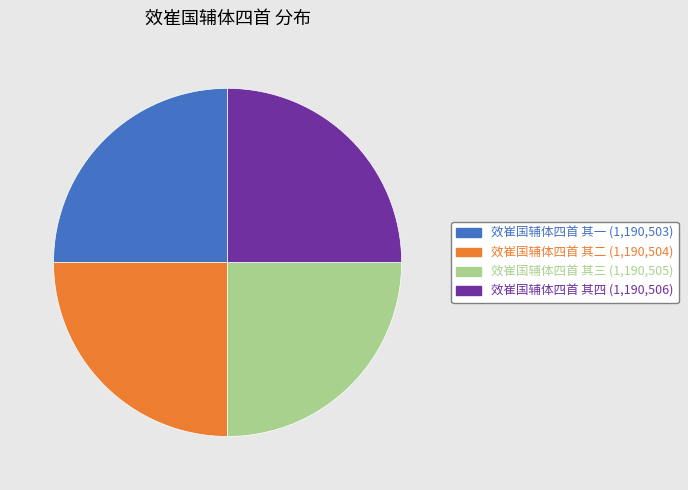

Is it true that 效崔国辅体四首 其三 is 16% of the pie?

False